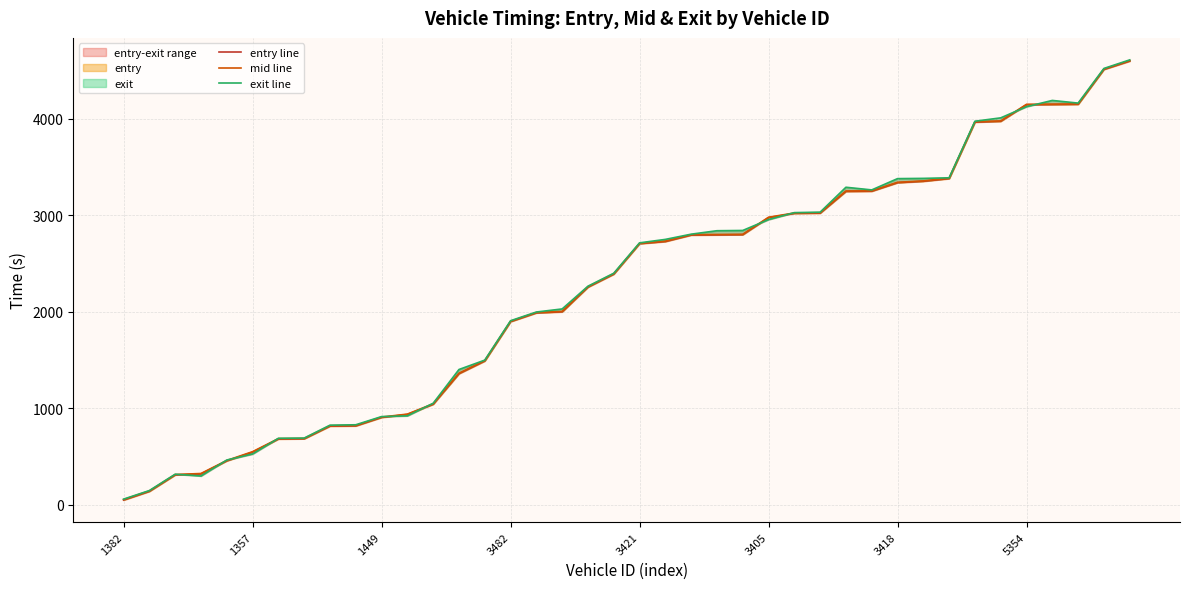

What position from the left is 3482?

16